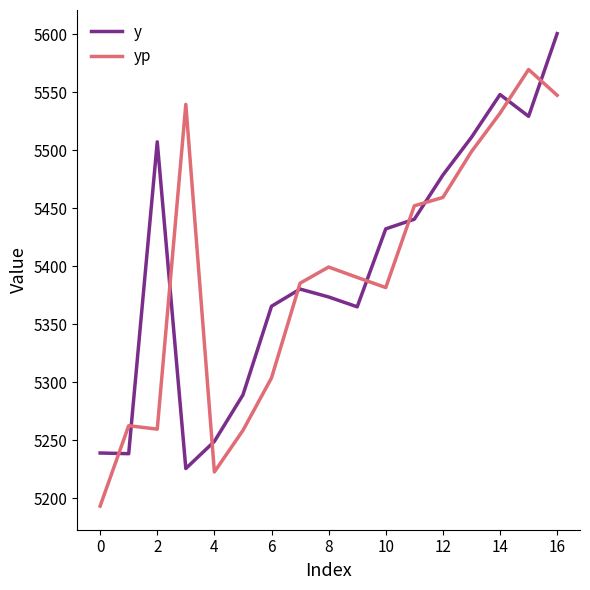

Rank the series by their maximum value, from lowest to highest.

yp, y